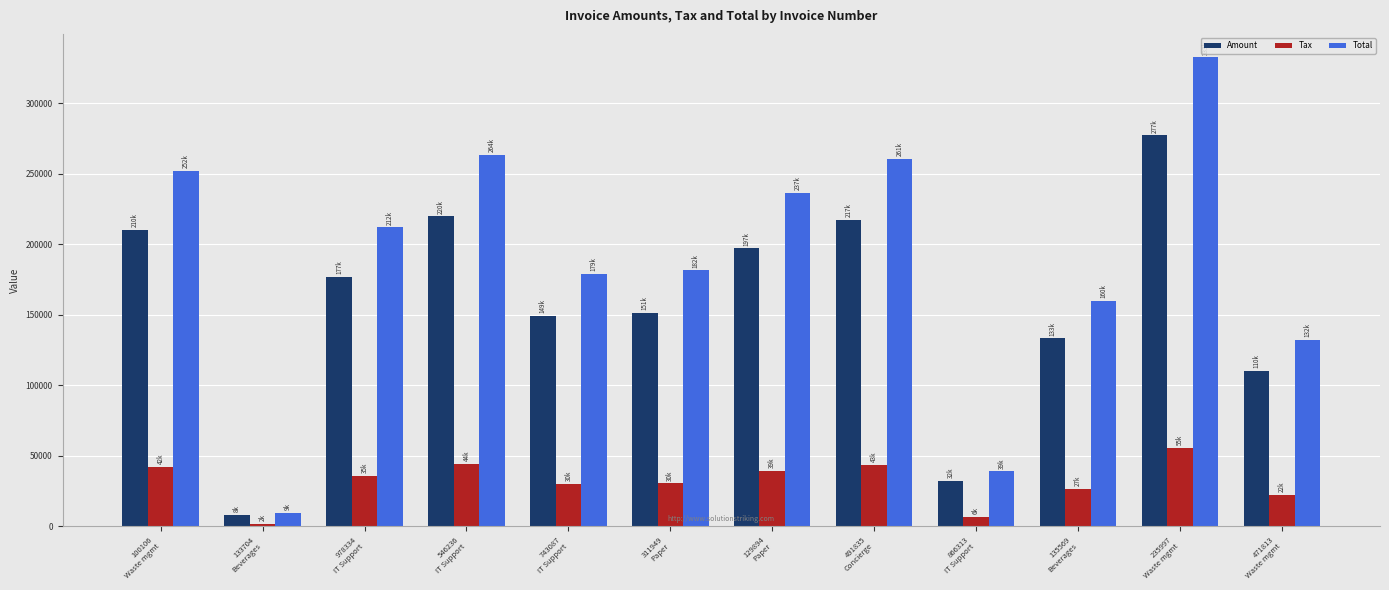

What are all the series names shown in the legend?

Amount, Tax, Total